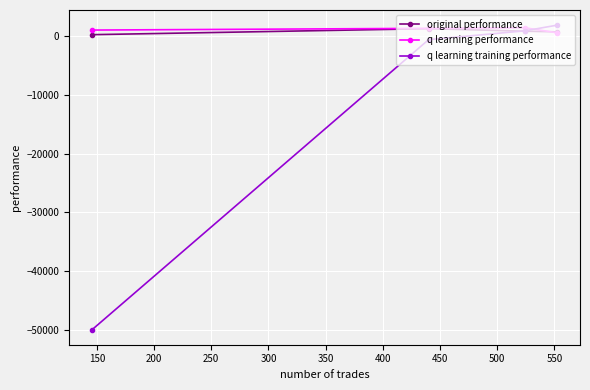

Which series has the widest spread of values?

q learning training performance